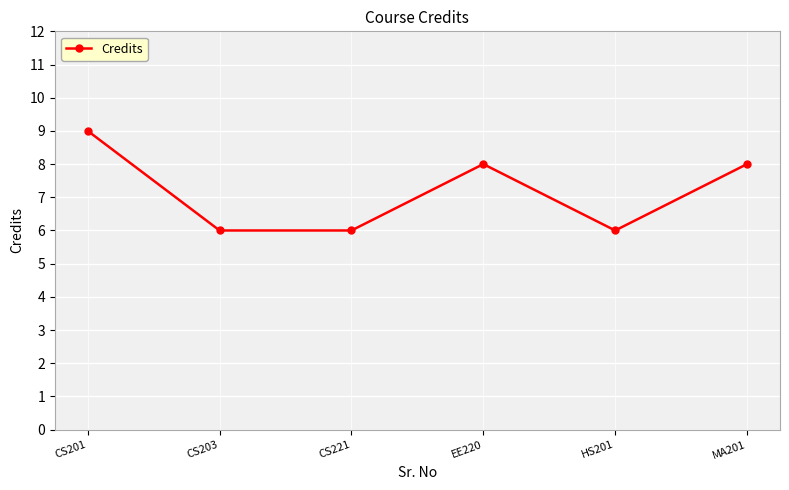

At which category does the chart reach its peak across all series?

CS201